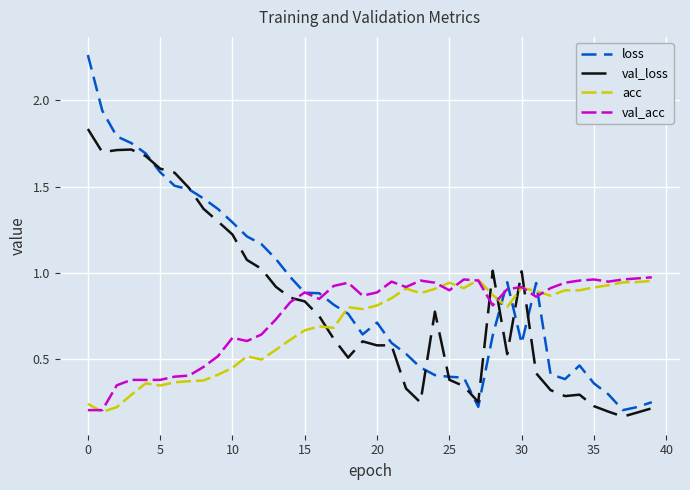

Which series ends up on top after the final intersection of loss and val_acc?

val_acc